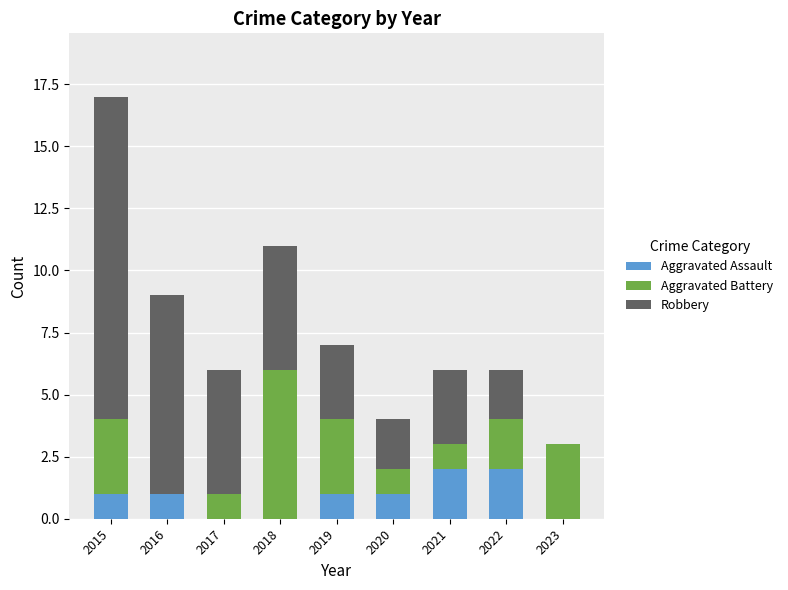

Reading left to right, list the values for the Aggravated Assault series.

2015=1	2016=1	2017=0	2018=0	2019=1	2020=1	2021=2	2022=2	2023=0